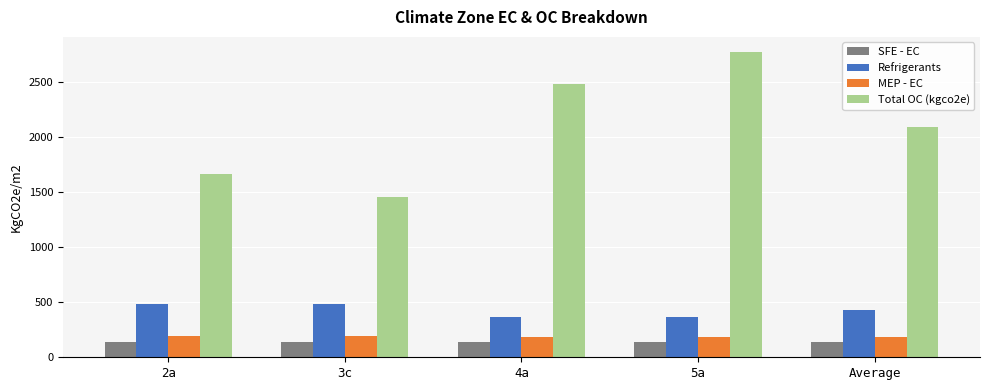

What is the value of the MEP - EC bar at the 3rd from the left?

188.2